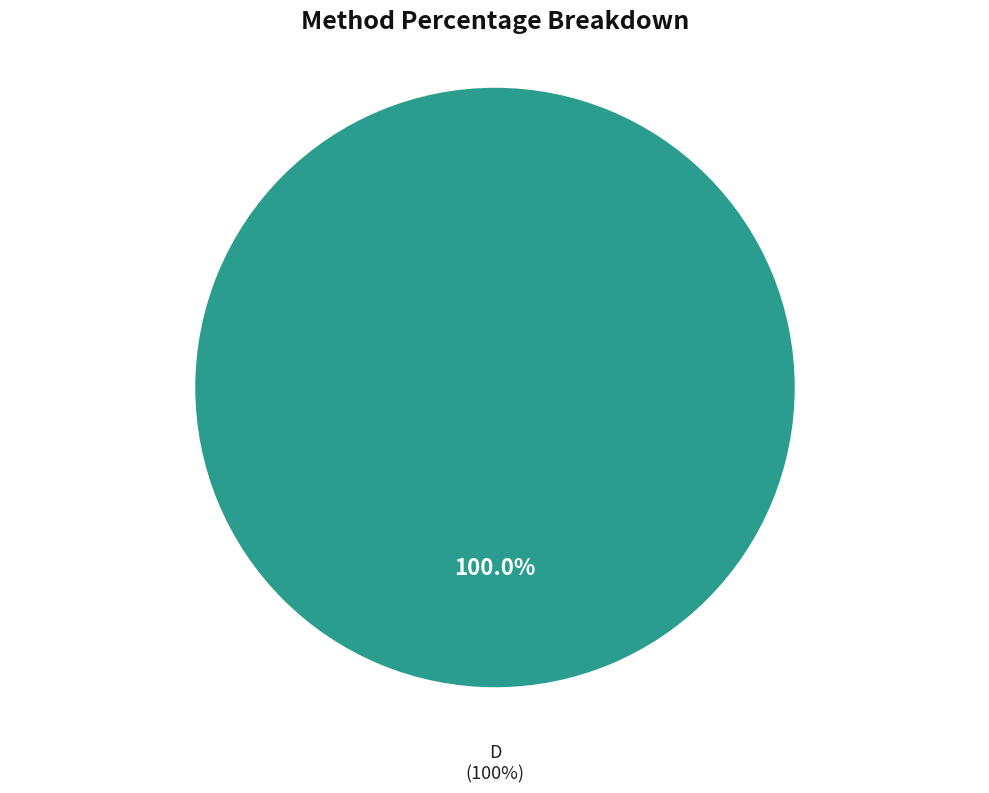

Count the number of slices in the pie.

9